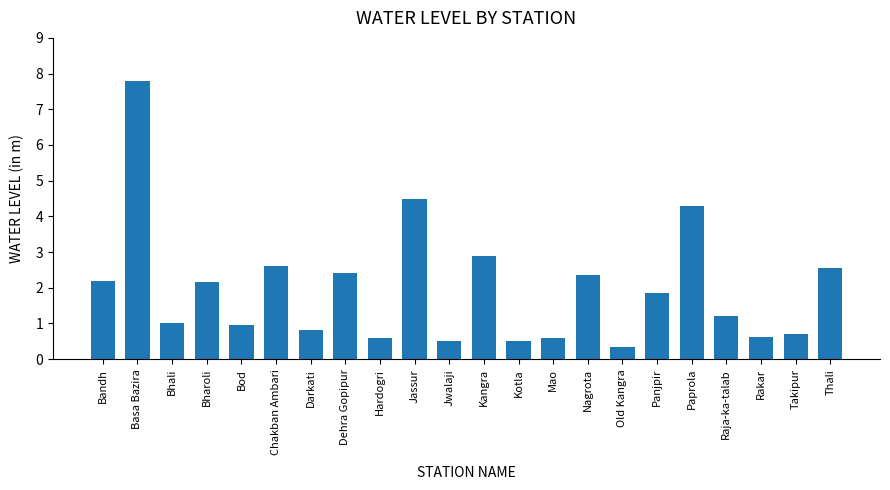

What is the label of the 1st bar from the right?

Thali